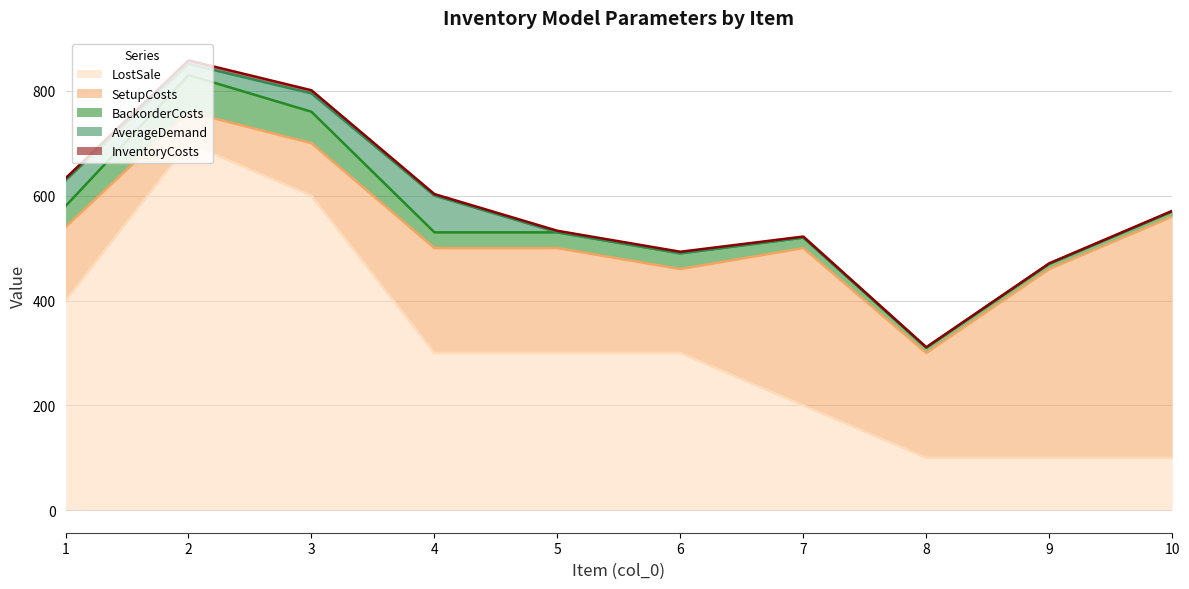

Which series has the largest total across all categories?

LostSale